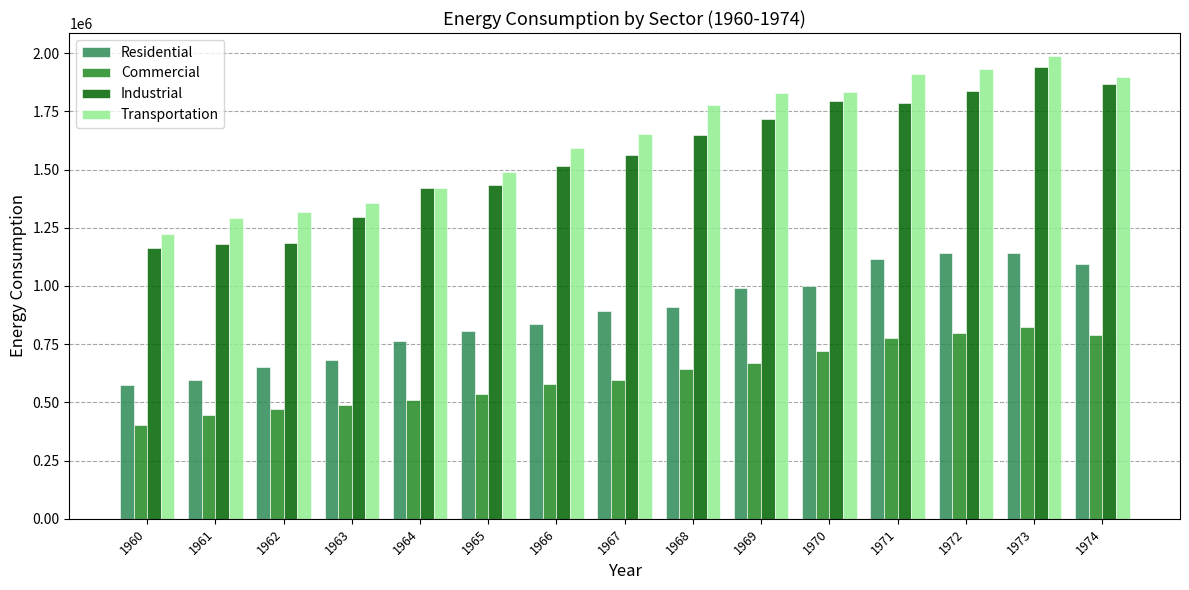

How many data points in Commercial are less than 596253?

7